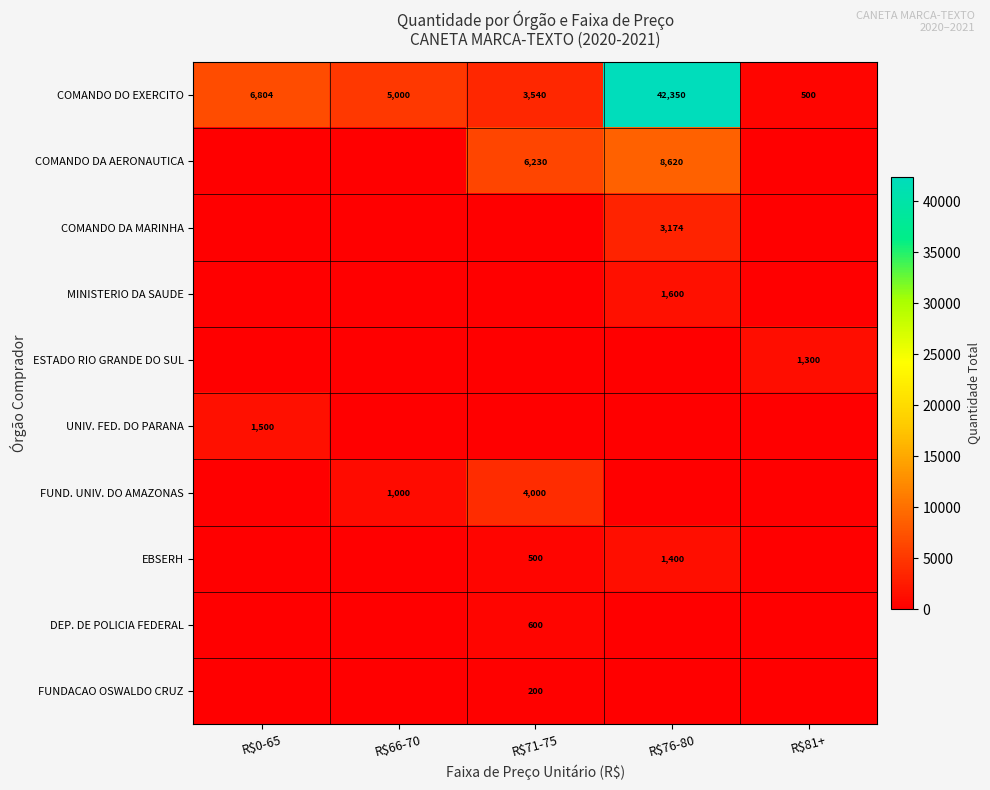

What is the sum of all COMANDO DO EXERCITO values?

58194